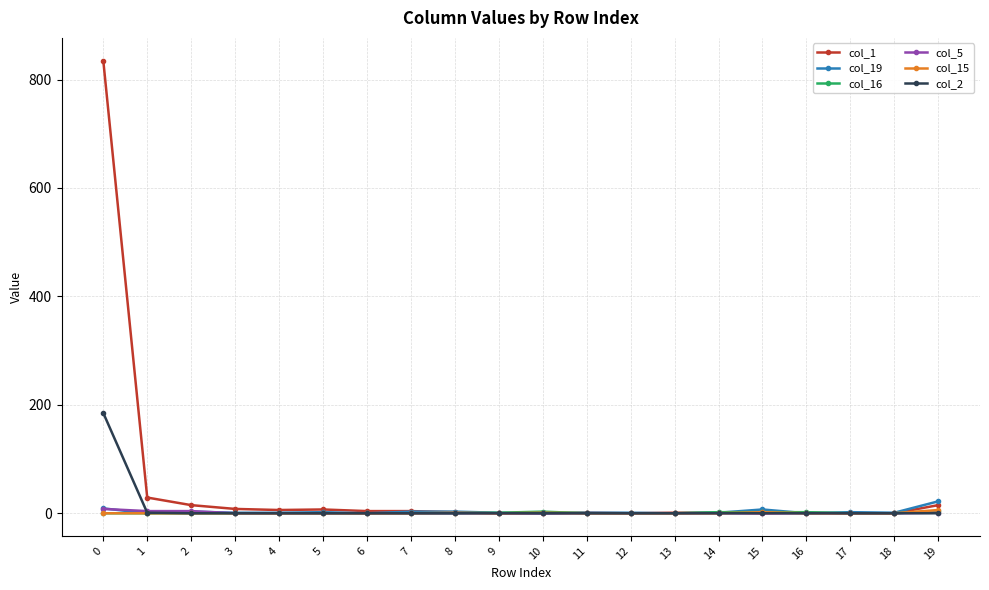

Count the number of categories in the chart.

20